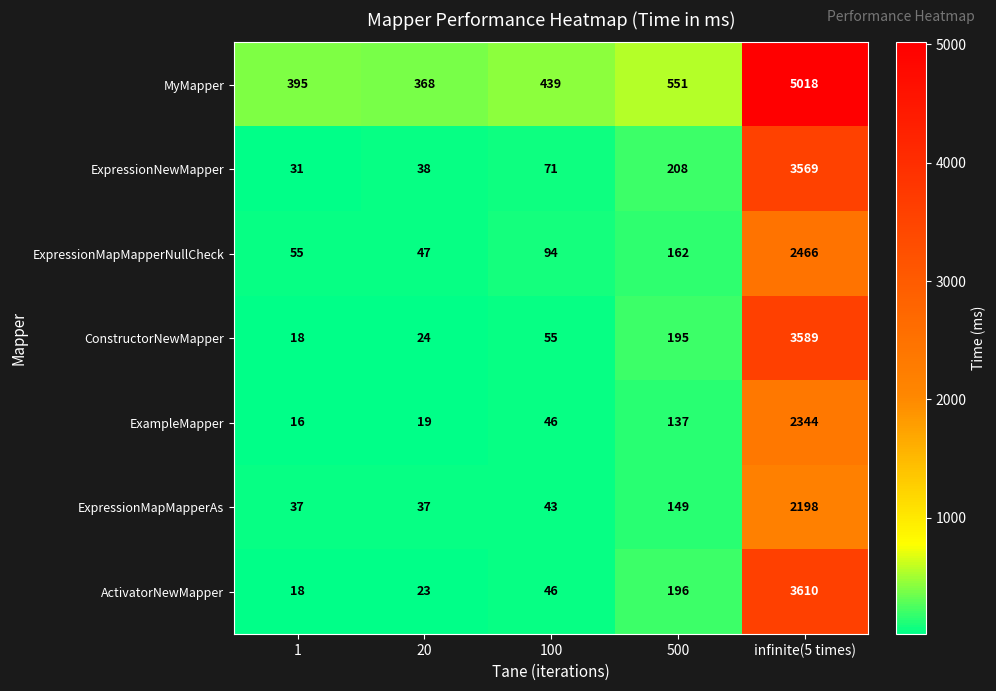

Which series has the largest total across all categories?

MyMapper